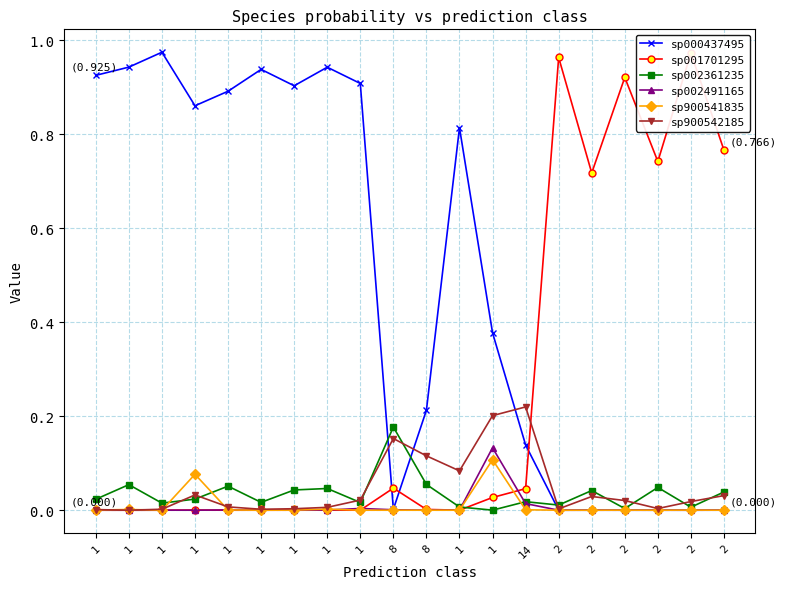

At which label does sp001701295 reach its minimum?

1